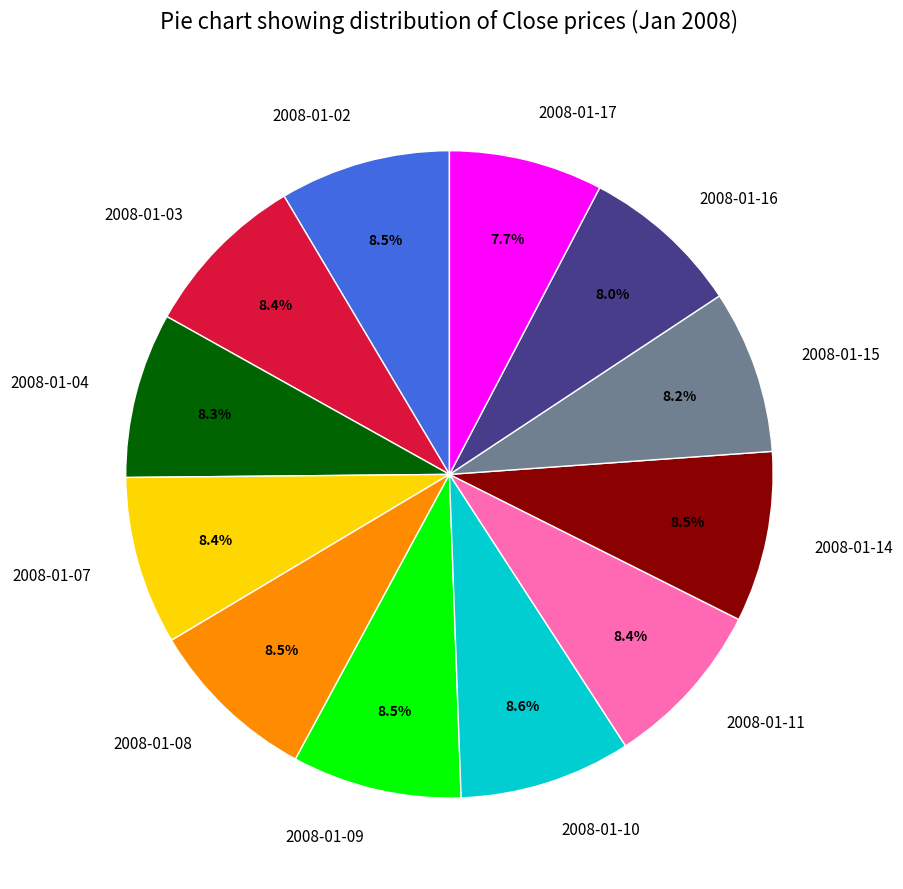

How many slices are in this pie chart?

12